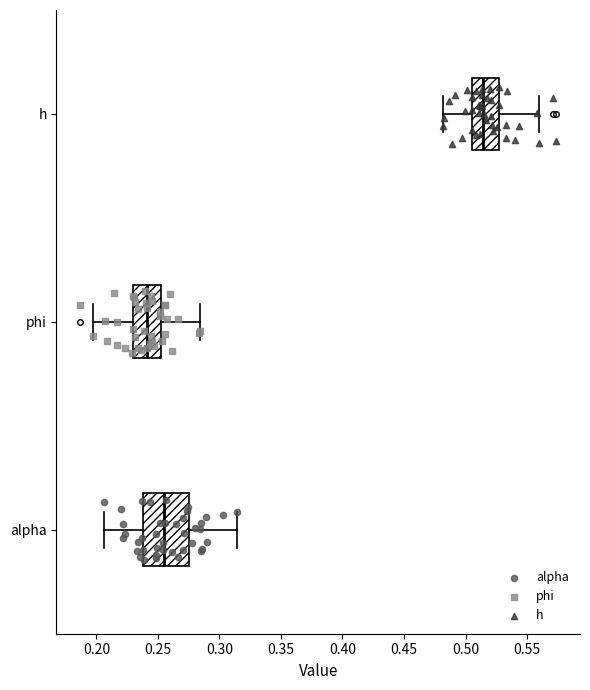

Which box's median line is the furthest to the left?

phi